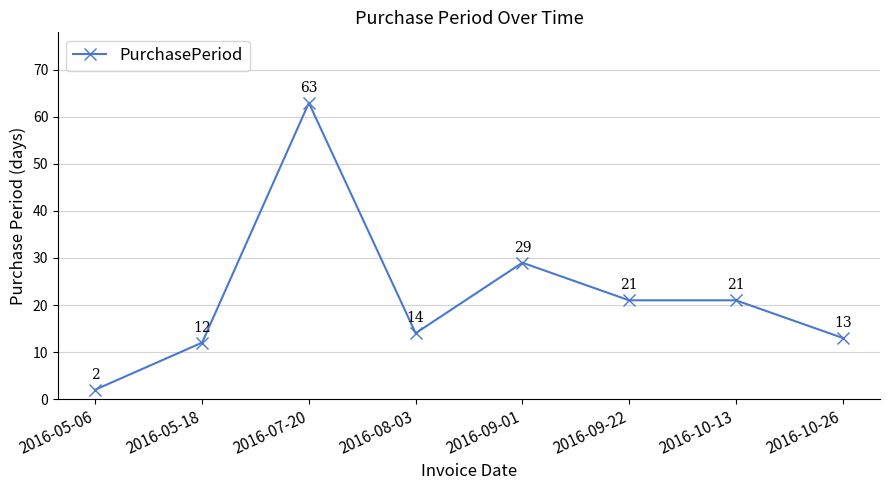

Which category has the lowest value across all series?

2016-05-06